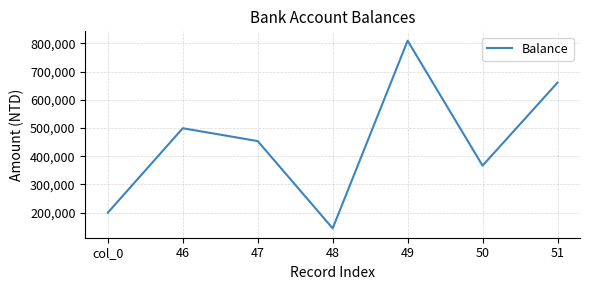

What is the sum of all values?

3135537